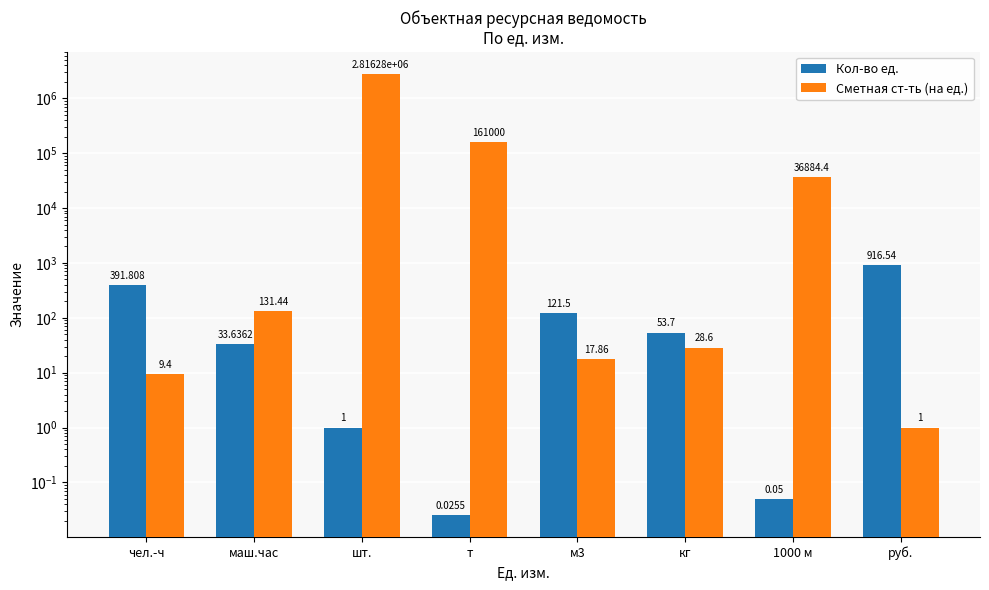

Between маш.час and кг, which series saw the biggest shift?

Сметная ст-ть (на ед.)